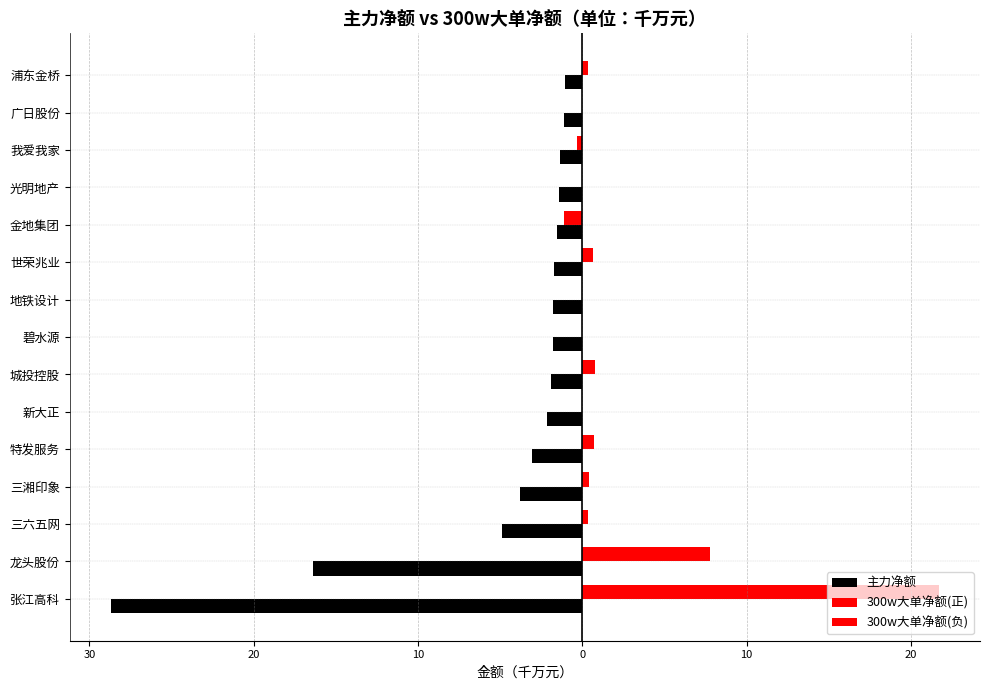

What is the sum of all 300w大单净额(正) values?

32.7